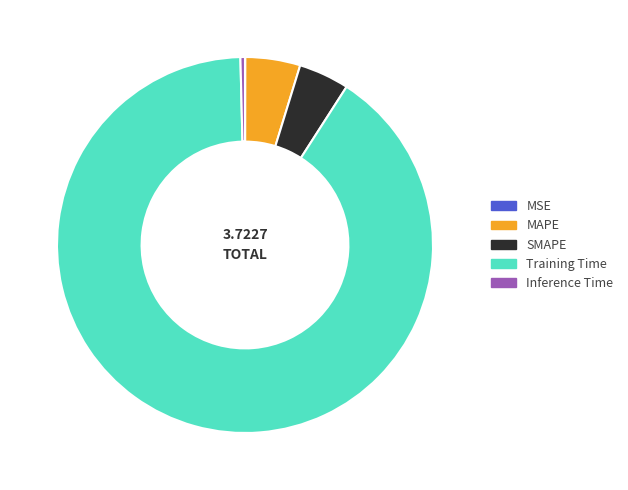

What is the largest slice in the pie chart?

Training Time